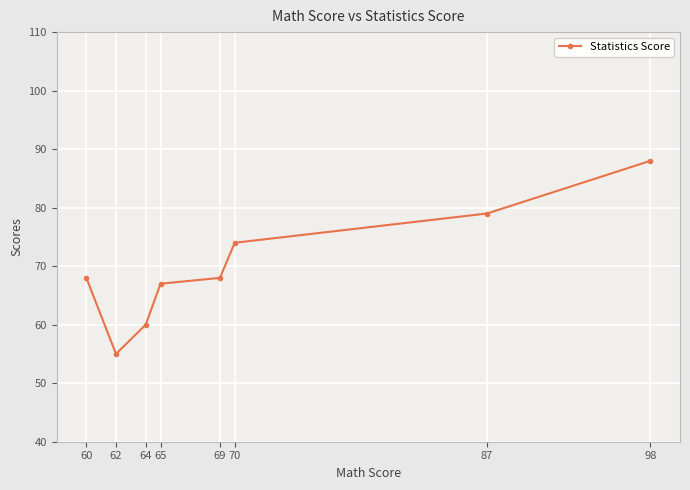

What is the value of the 2nd point from the left?

55